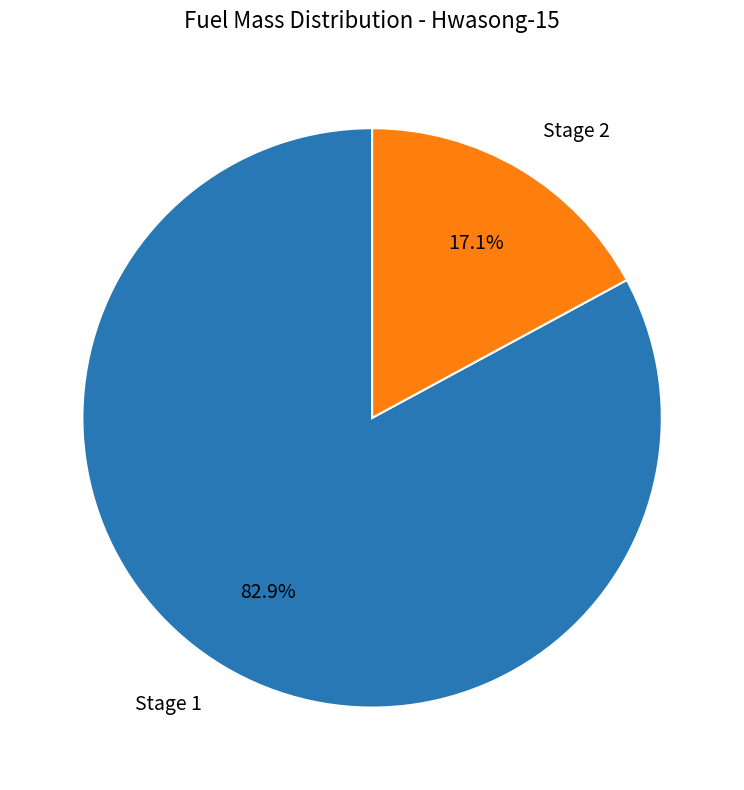

Does any single category account for the majority?

Yes